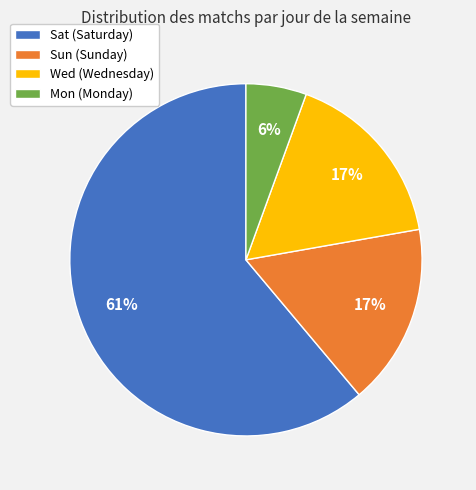

To the nearest percent, what is the average slice percentage?

25%